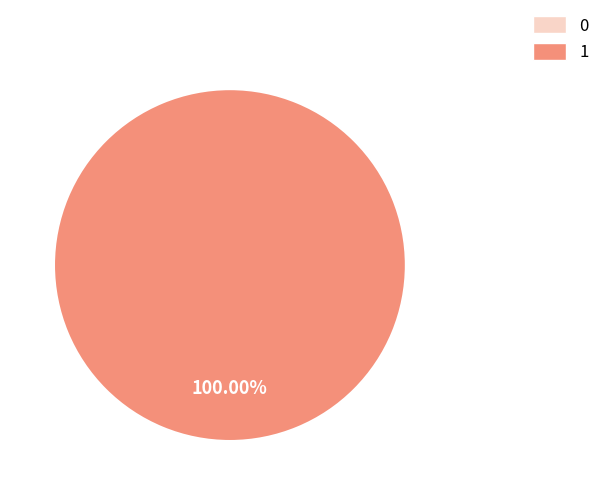

The 0 slice represents 7% of the pie. True or false?

False